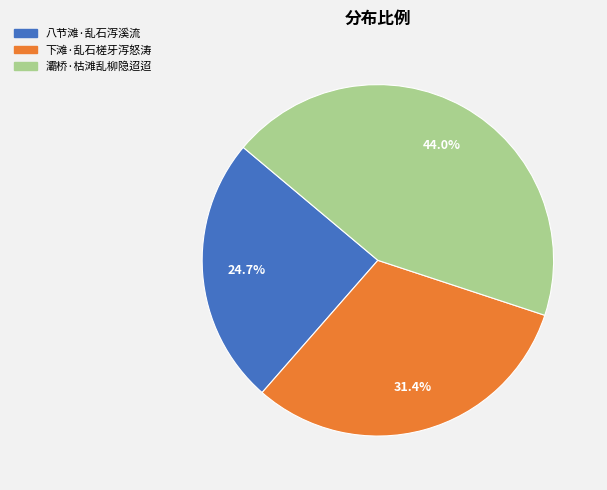

Is there any slice that represents more than half of the pie?

No